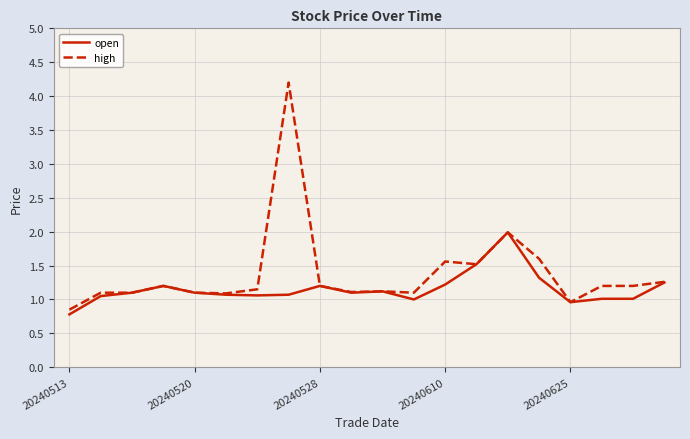

Does the chart have visible grid lines?

Yes